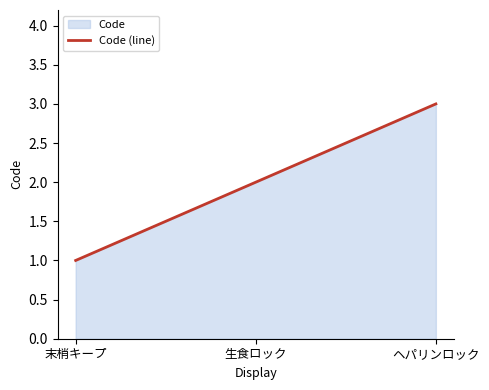

How many series are shown in this chart?

1